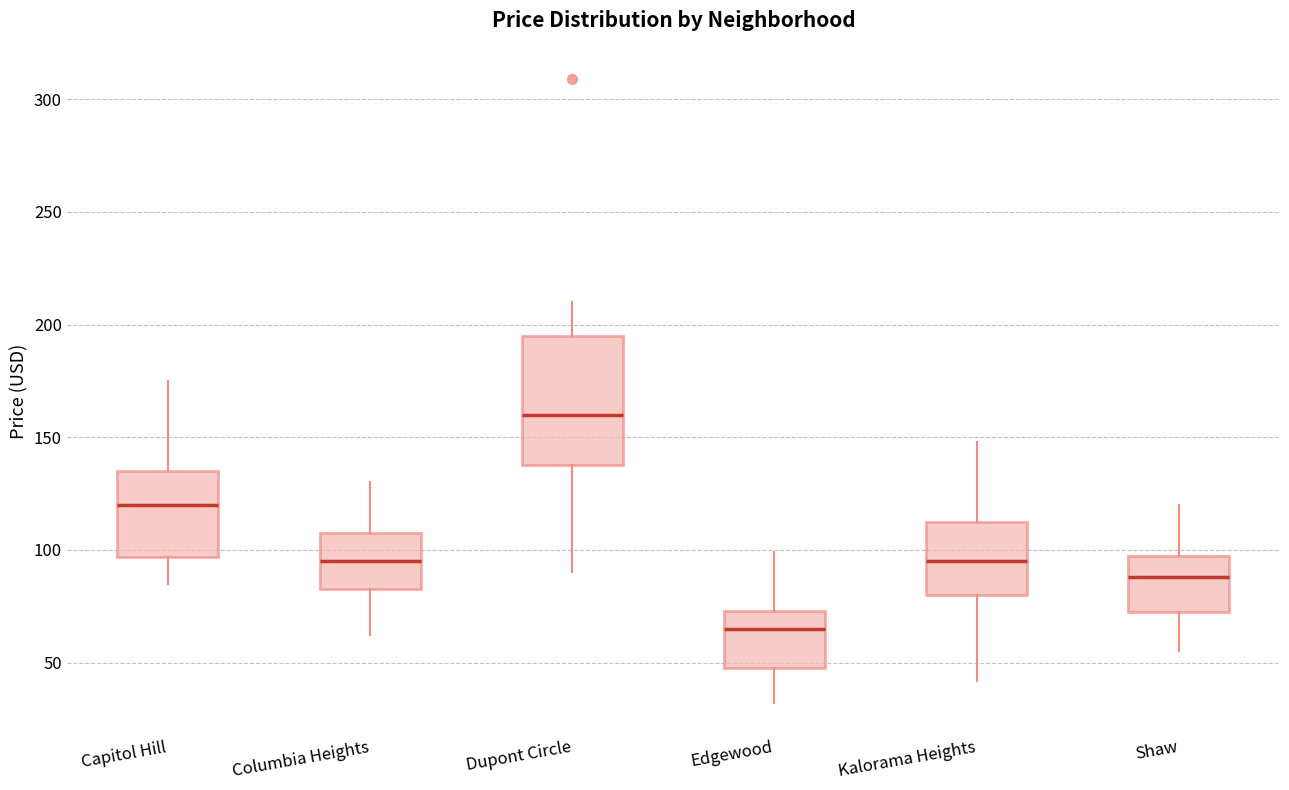

Reading left to right, transcribe this box plot: for each box, give where its median line is, the range the box spans, and where its two whiskers end, as read against the y-axis. The values are not printed on the chart, so give them approximately, as read against the axis.

Capitol Hill: median 120, box 95 to 135, whiskers 85 to 175
Columbia Heights: median 95, box 85 to 110, whiskers 60 to 130
Dupont Circle: median 160, box 140 to 195, whiskers 90 to 210
Edgewood: median 65, box 50 to 75, whiskers 30 to 100
Kalorama Heights: median 95, box 80 to 115, whiskers 40 to 150
Shaw: median 90, box 75 to 100, whiskers 55 to 120